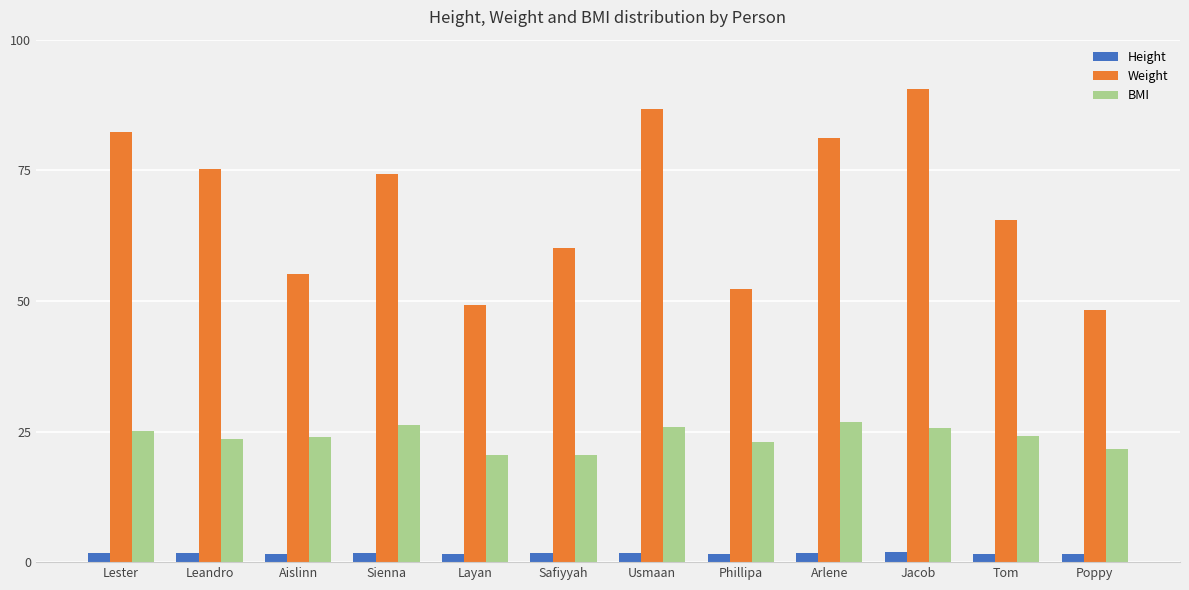

What value does the Height series have at Leandro?

1.8